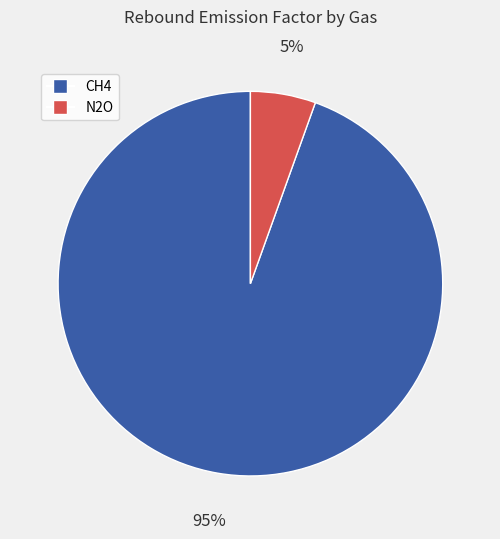

Which category has the smallest portion of the pie?

N2O